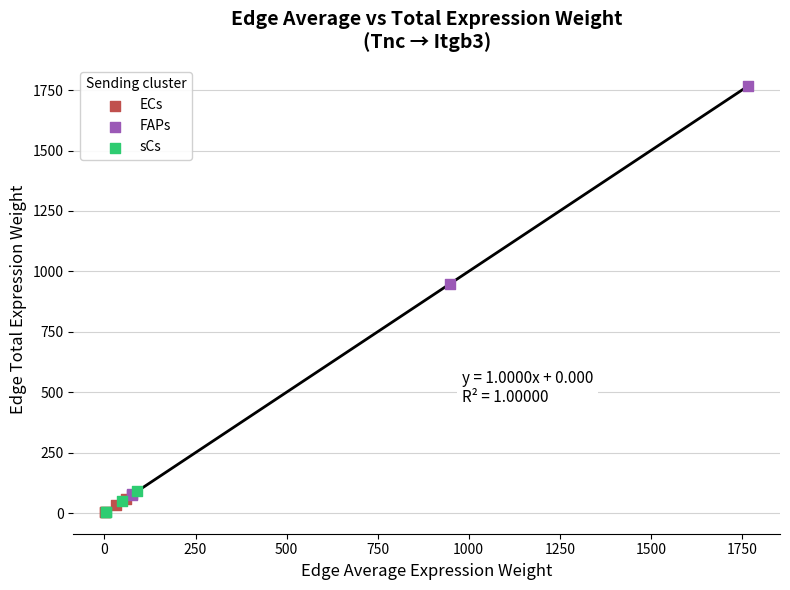

What are all the series names shown in the legend?

ECs, FAPs, sCs